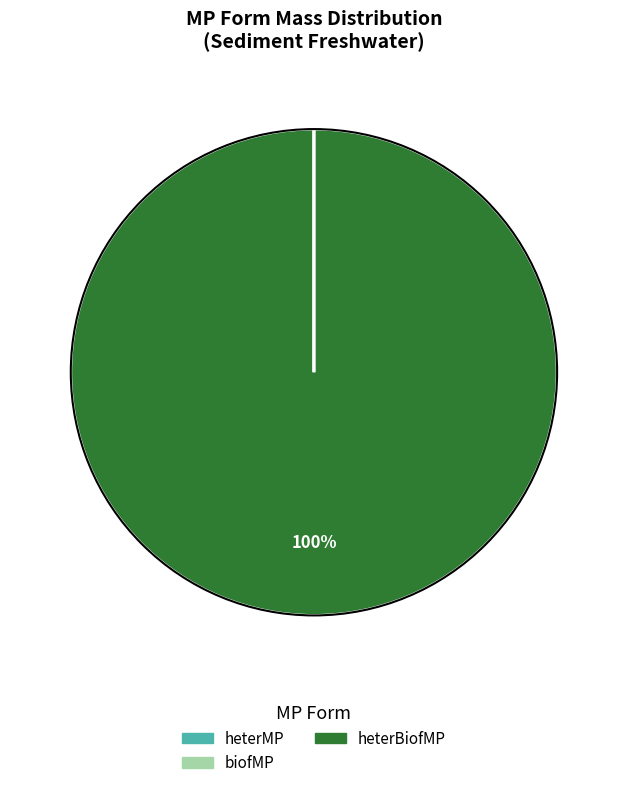

Does any single category account for the majority?

Yes